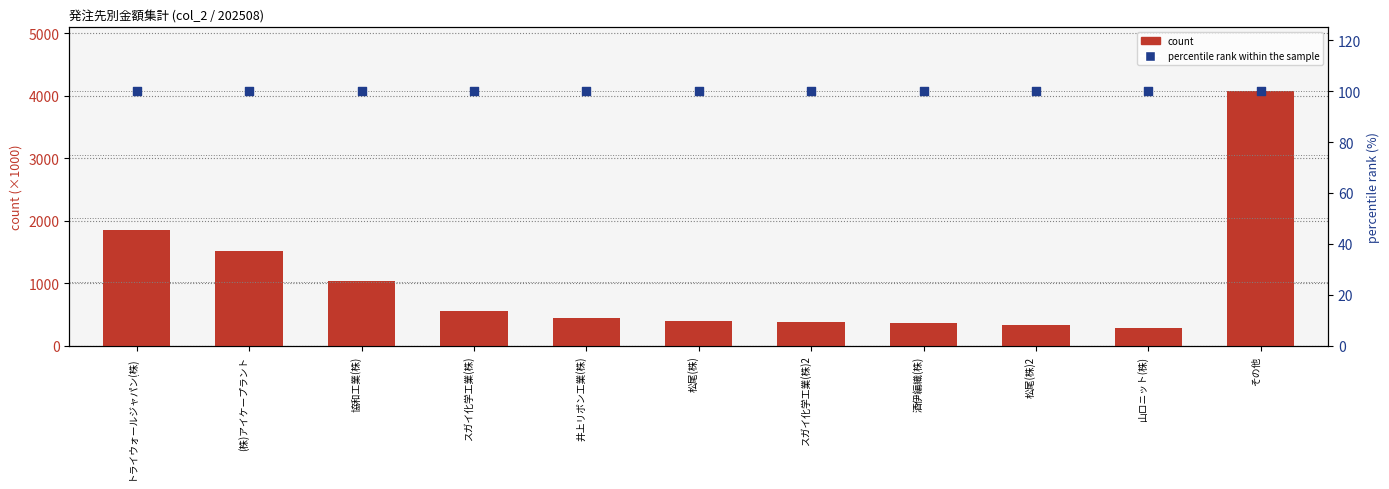

What are all the series names shown in the legend?

count, percentile rank within the sample